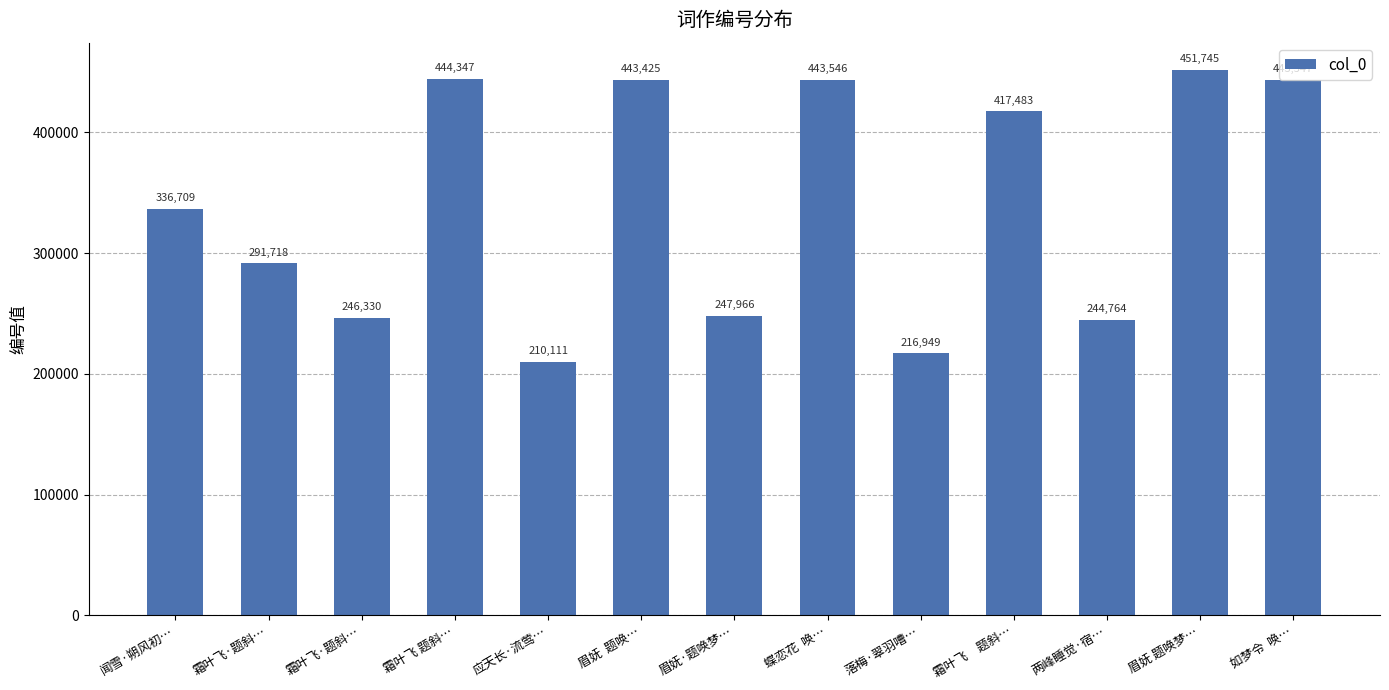

How many data points are less than 336709?

6